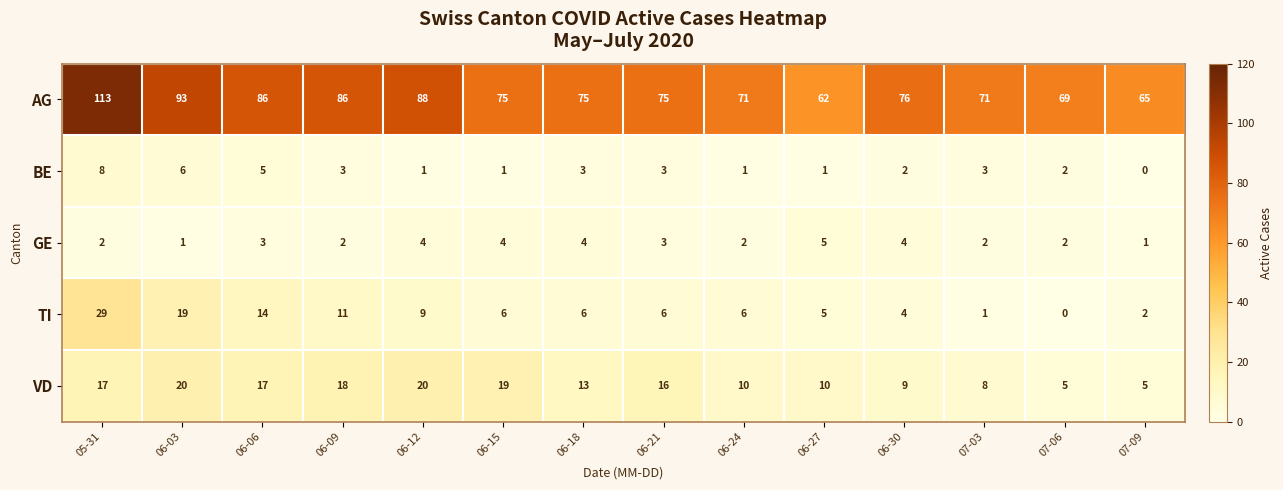

Between 06-06 and 06-21, which series saw the biggest shift?

AG